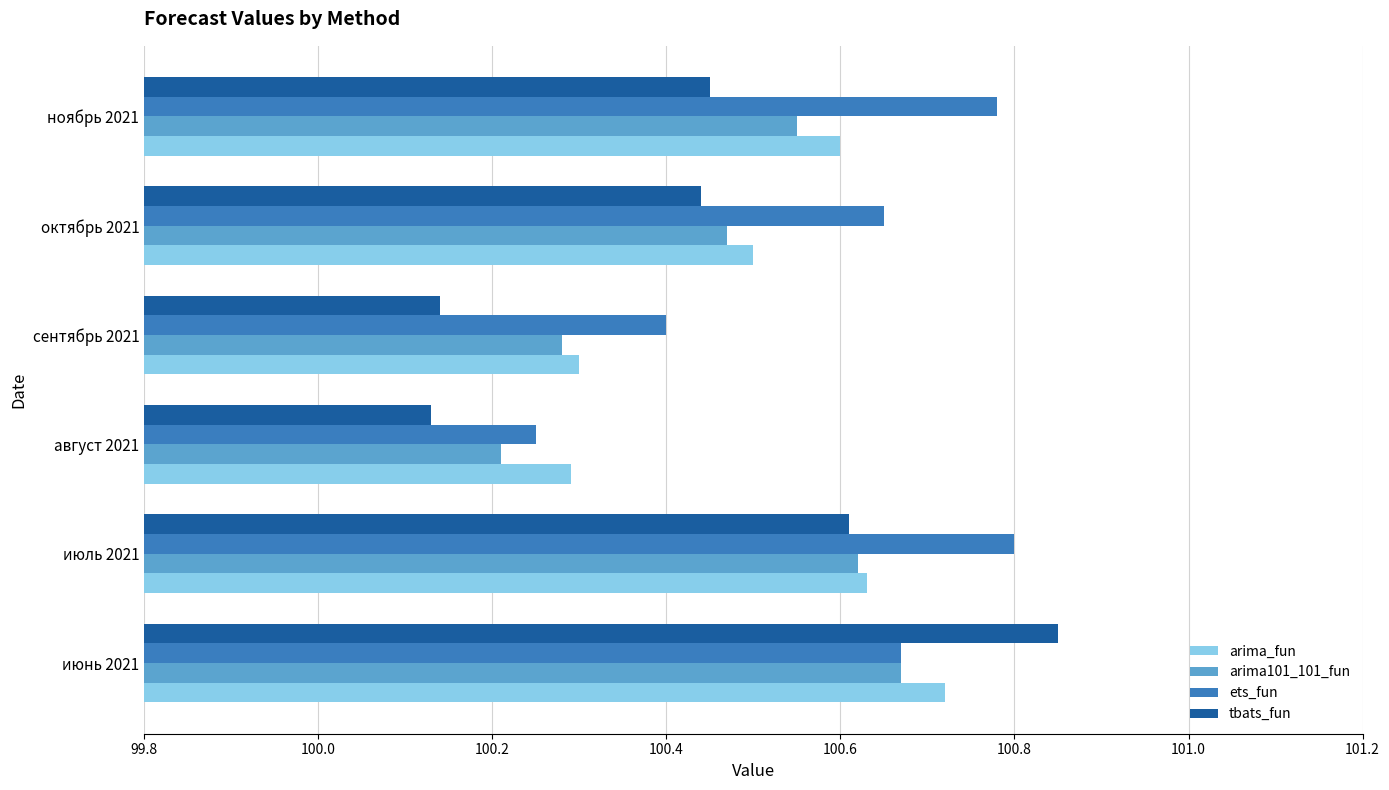

At how many categories does at least one series exceed 100?

6